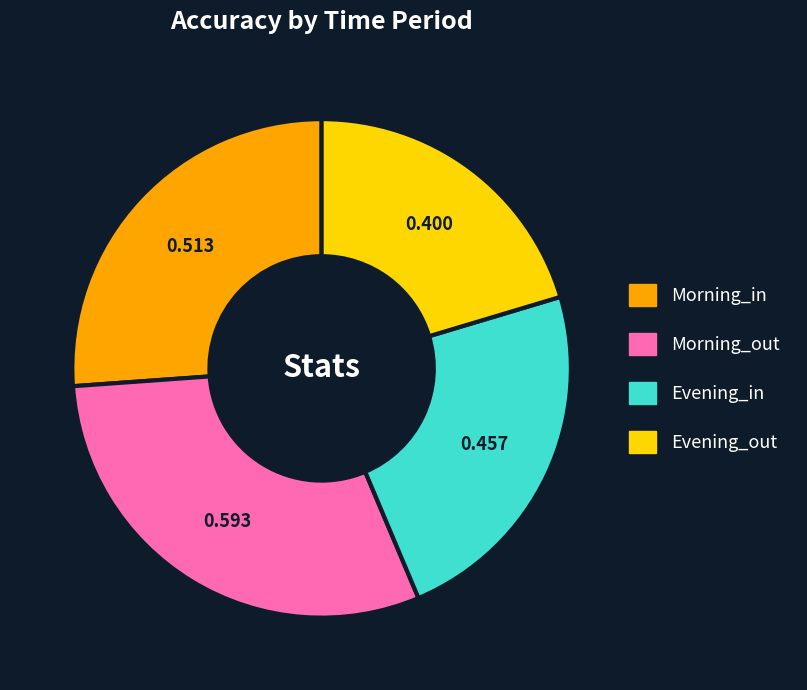

How many segments does this pie chart have?

4